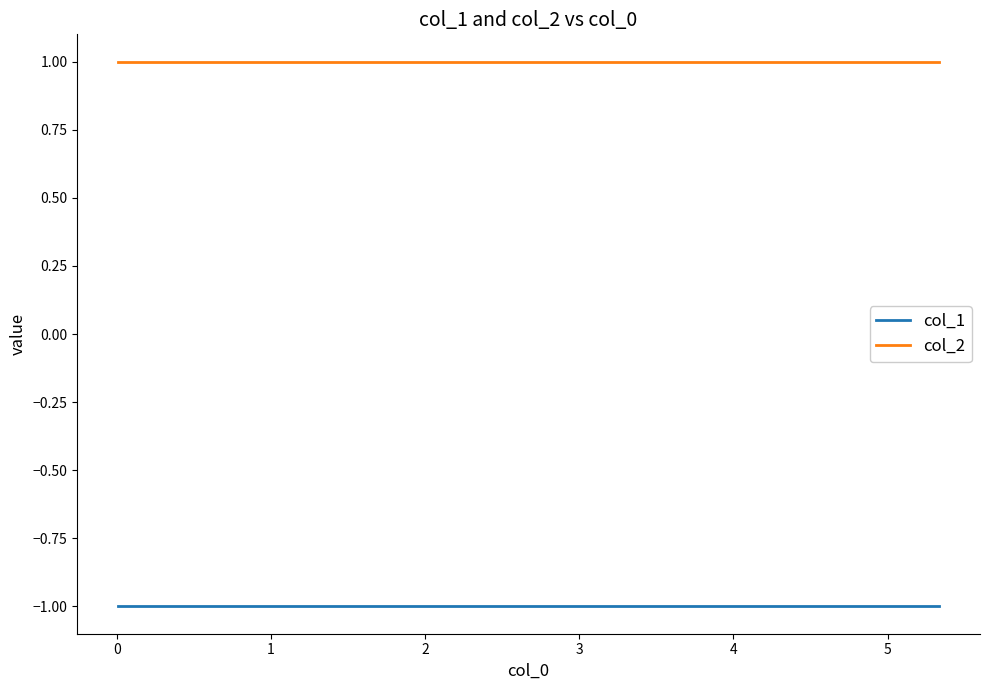

True or false: col_2 and col_1 cross at least once.

False